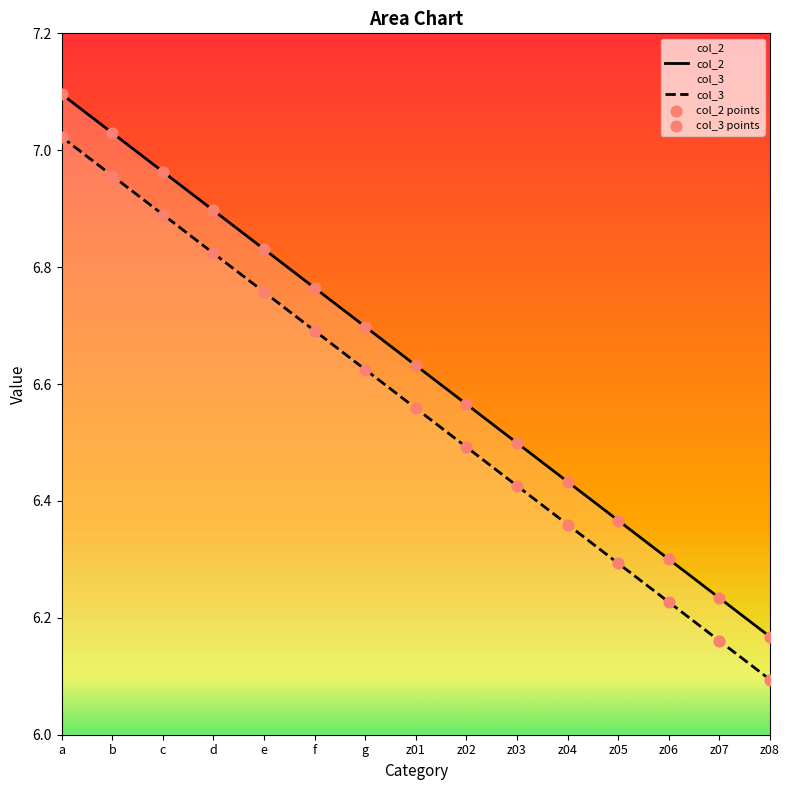

Which series contains the highest Y value?

col_2